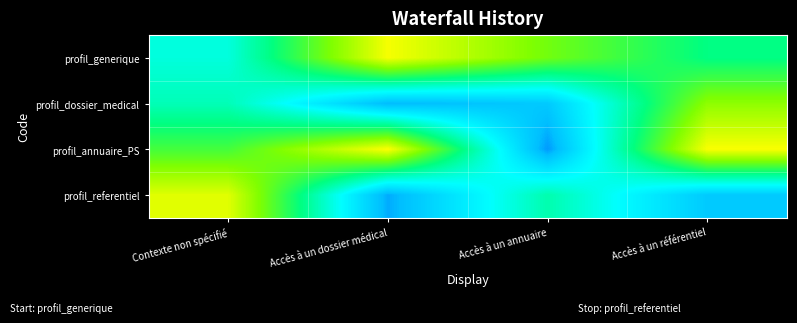

Which has a higher value, Accès à un dossier médical or Accès à un référentiel?

Accès à un dossier médical